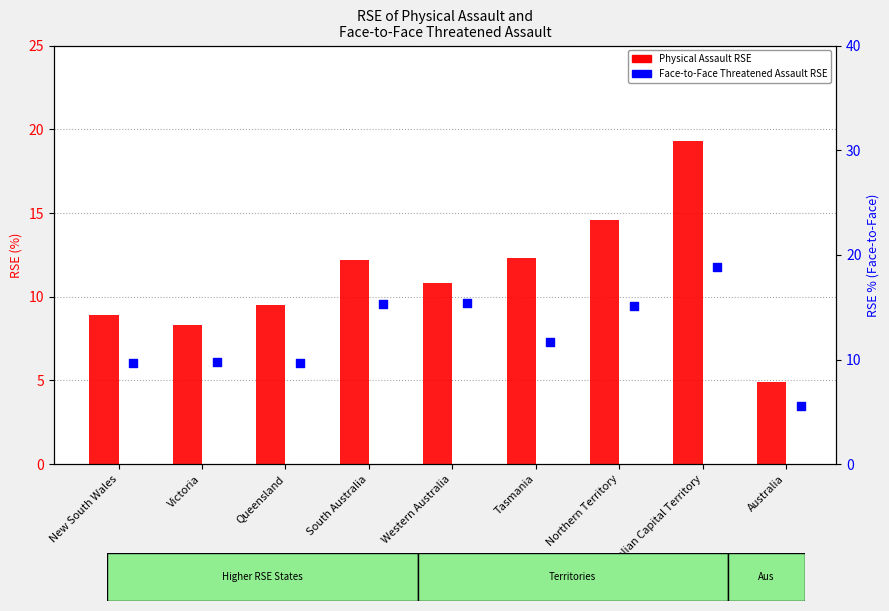

At which category is the sum across all series the highest?

Australian Capital Territory